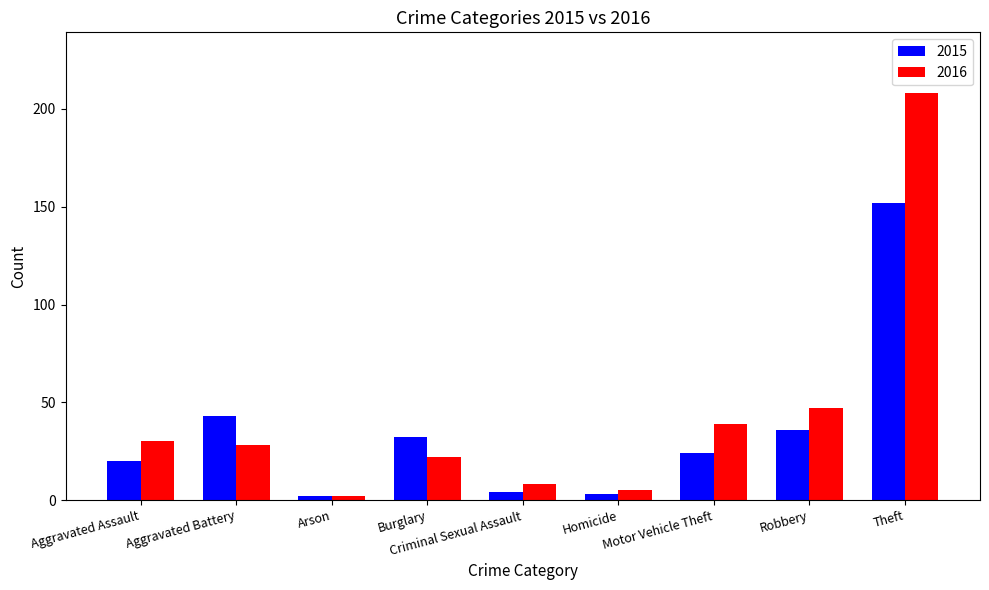

Reading left to right, list all the values displayed in this chart.

2015: Aggravated Assault=20	Aggravated Battery=43	Arson=2	Burglary=32	Criminal Sexual Assault=4	Homicide=3	Motor Vehicle Theft=24	Robbery=36	Theft=152
2016: Aggravated Assault=30	Aggravated Battery=28	Arson=2	Burglary=22	Criminal Sexual Assault=8	Homicide=5	Motor Vehicle Theft=39	Robbery=47	Theft=208